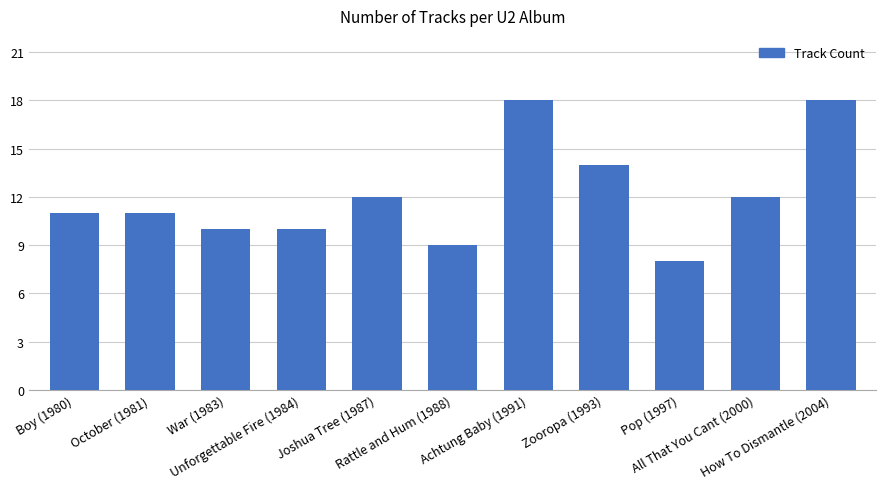

Which has a higher value, Rattle and Hum (1988) or Pop (1997)?

Rattle and Hum (1988)